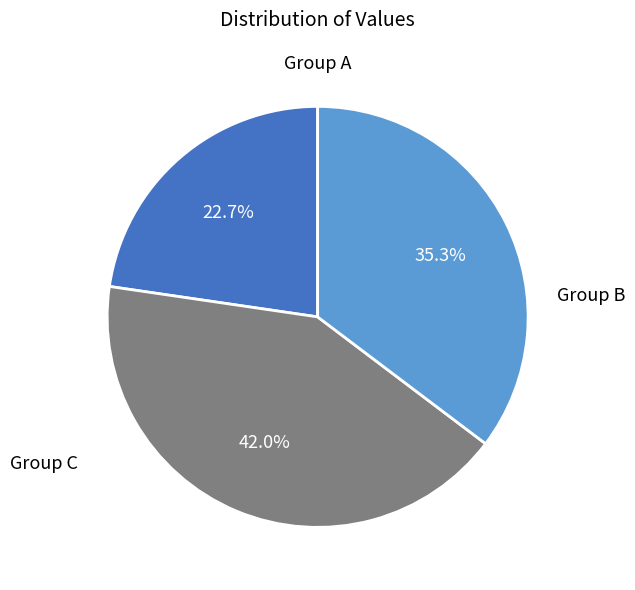

Is there any slice that represents more than half of the pie?

No